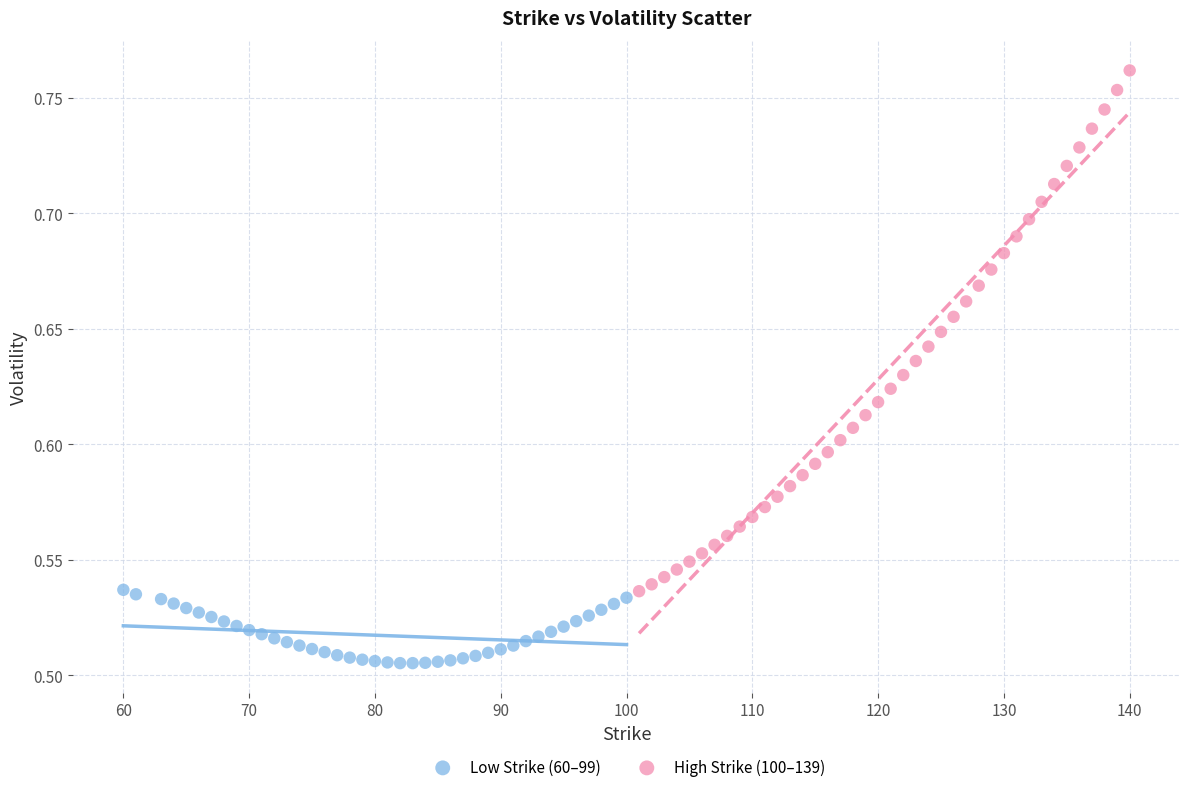

What are all the series names shown in the legend?

Low Strike (60–99), High Strike (100–139)